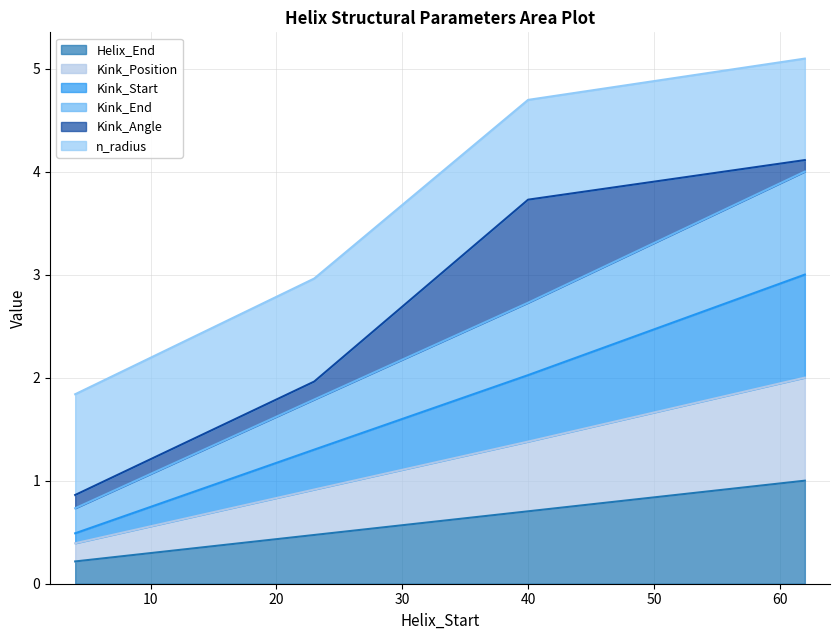

How many lines are shown in the chart?

6